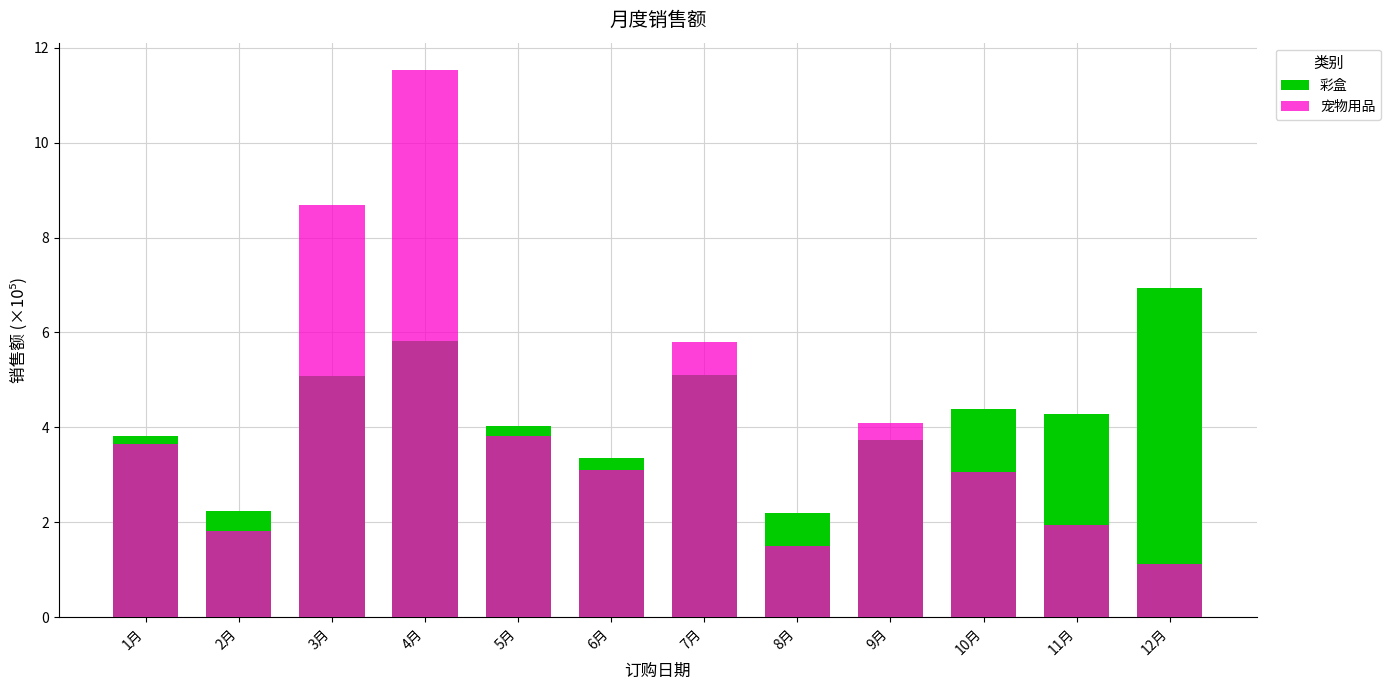

What are all the series names shown in the legend?

彩盒, 宠物用品